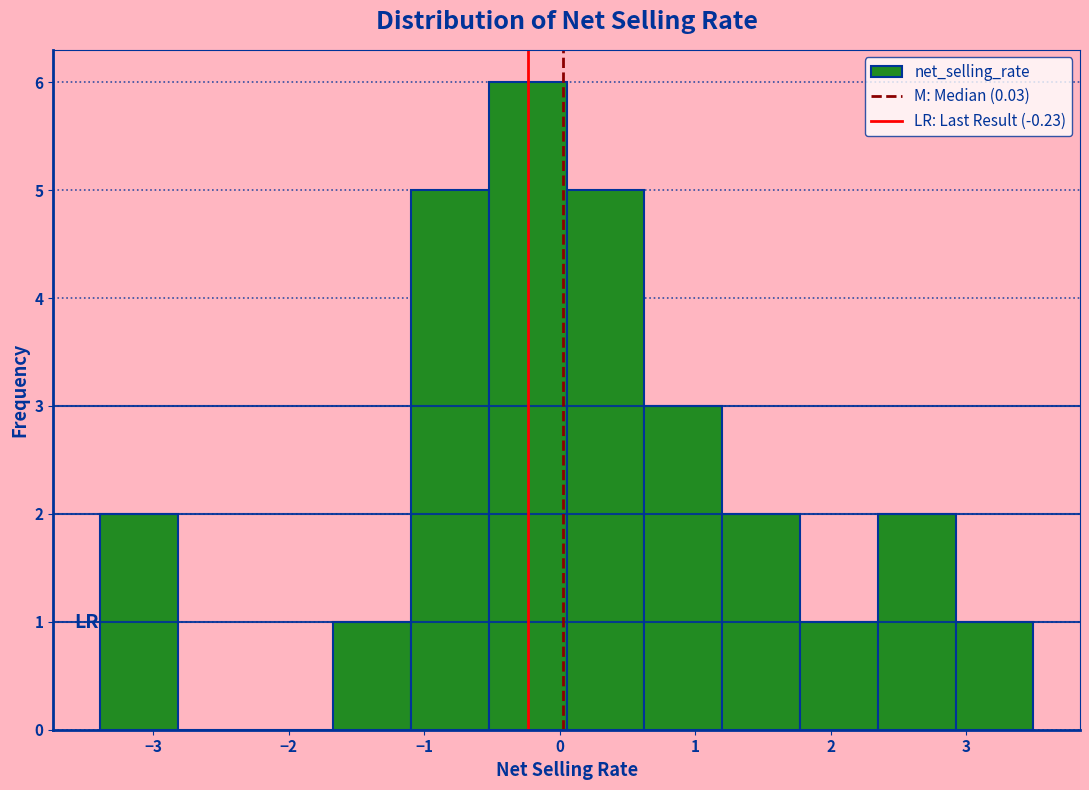

Reading left to right, list every bar in this chart as the range it spans on the x-axis followed by its height. Neither the bar edges nor the heights are printed on the chart, so give them approximately, as read against the axes.

-3.4 to -2.8: 2
-2.8 to -2.2: 0
-2.2 to -1.7: 0
-1.7 to -1.1: 1
-1.1 to -0.5: 5
-0.5 to 0.1: 6
0.1 to 0.6: 5
0.6 to 1.2: 3
1.2 to 1.8: 2
1.8 to 2.3: 1
2.3 to 2.9: 2
2.9 to 3.5: 1